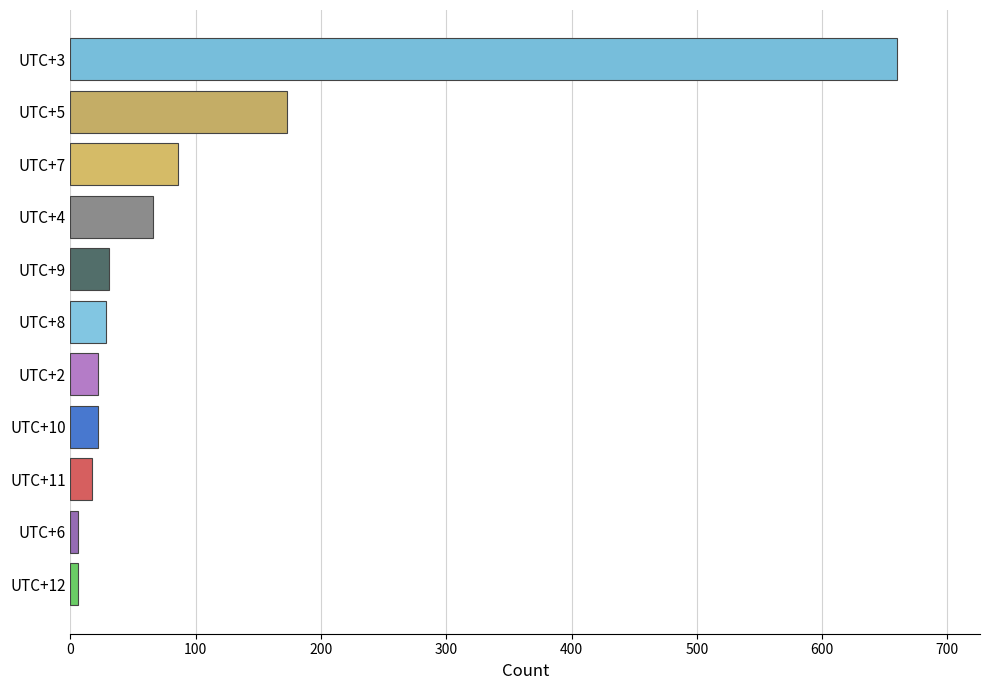

Is it true that the value at UTC+2 is 22?

True